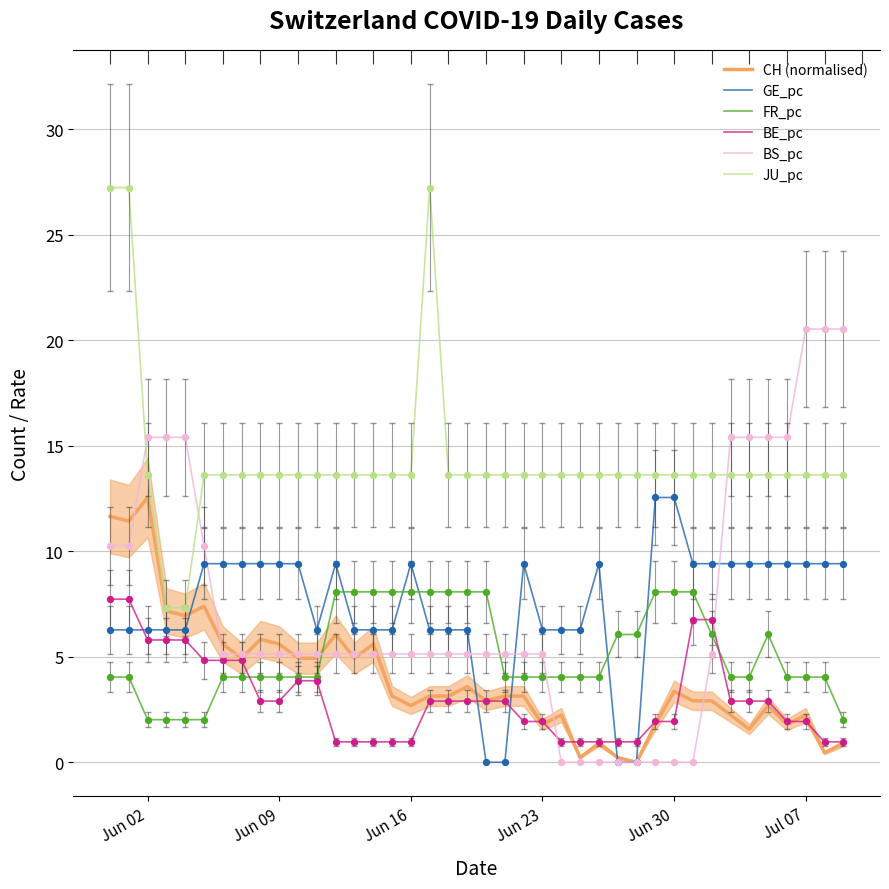

Which series has the largest Y range (max minus min)?

BS_pc